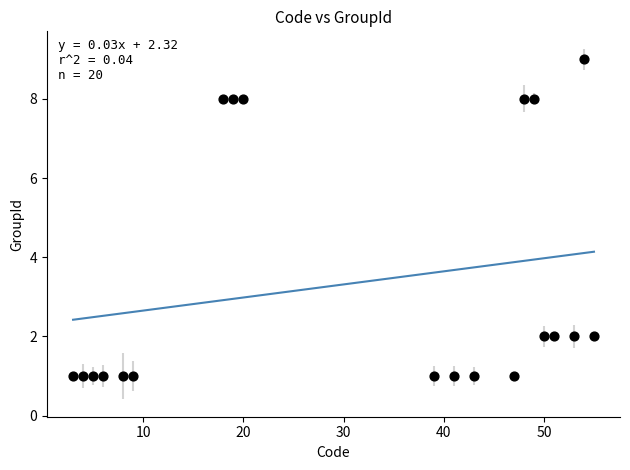

What is the range of X values (max minus min)?

52